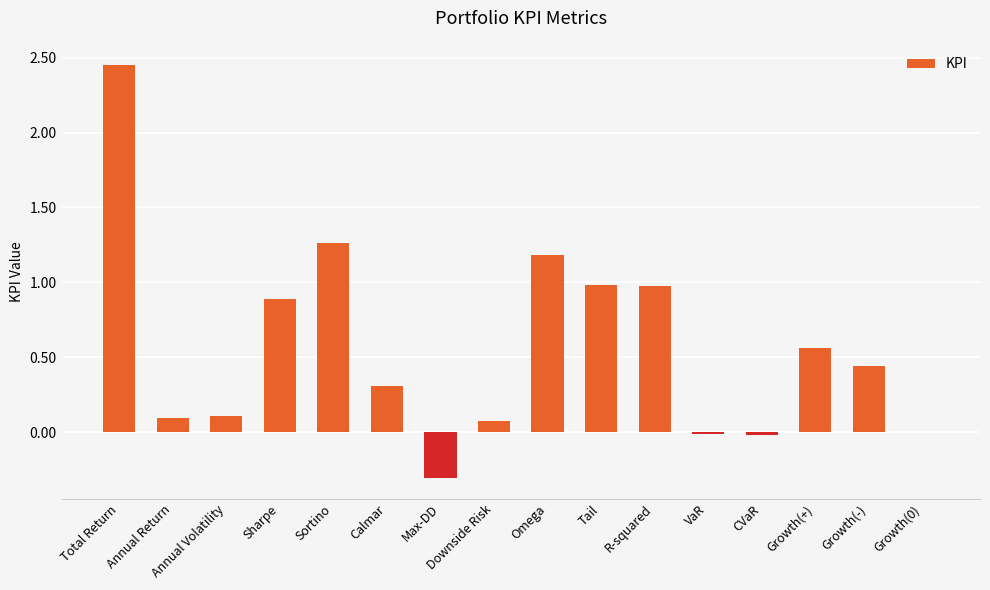

Where does the data first go above 0?

Total Return